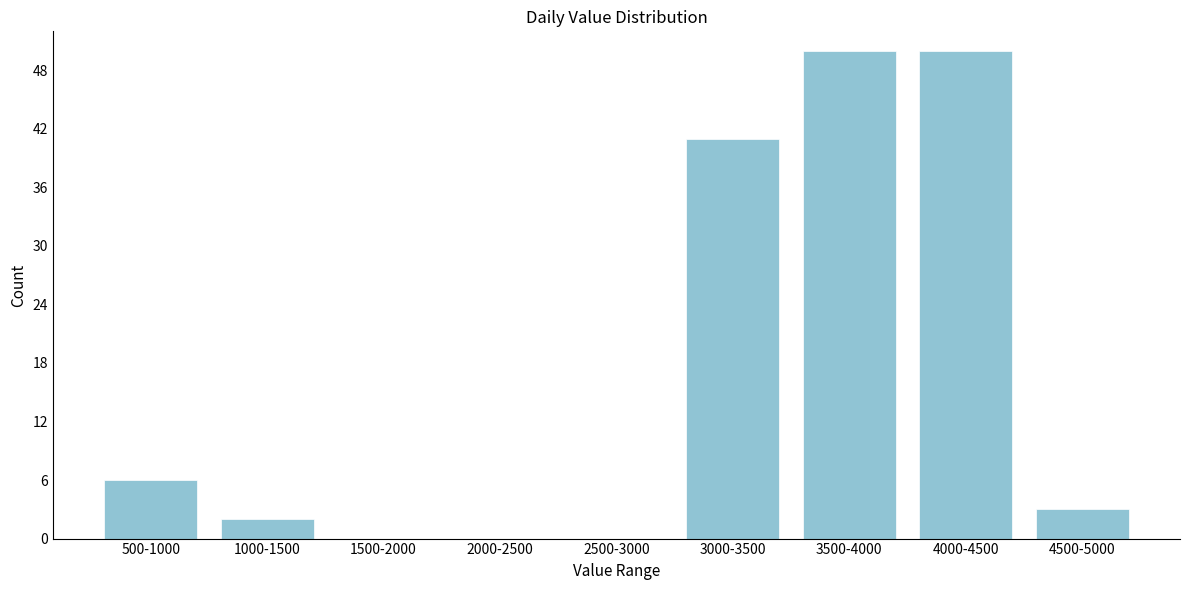

Reading left to right, extract all data points from this chart.

500-1000=6	1000-1500=2	1500-2000=0	2000-2500=0	2500-3000=0	3000-3500=41	3500-4000=50	4000-4500=50	4500-5000=3